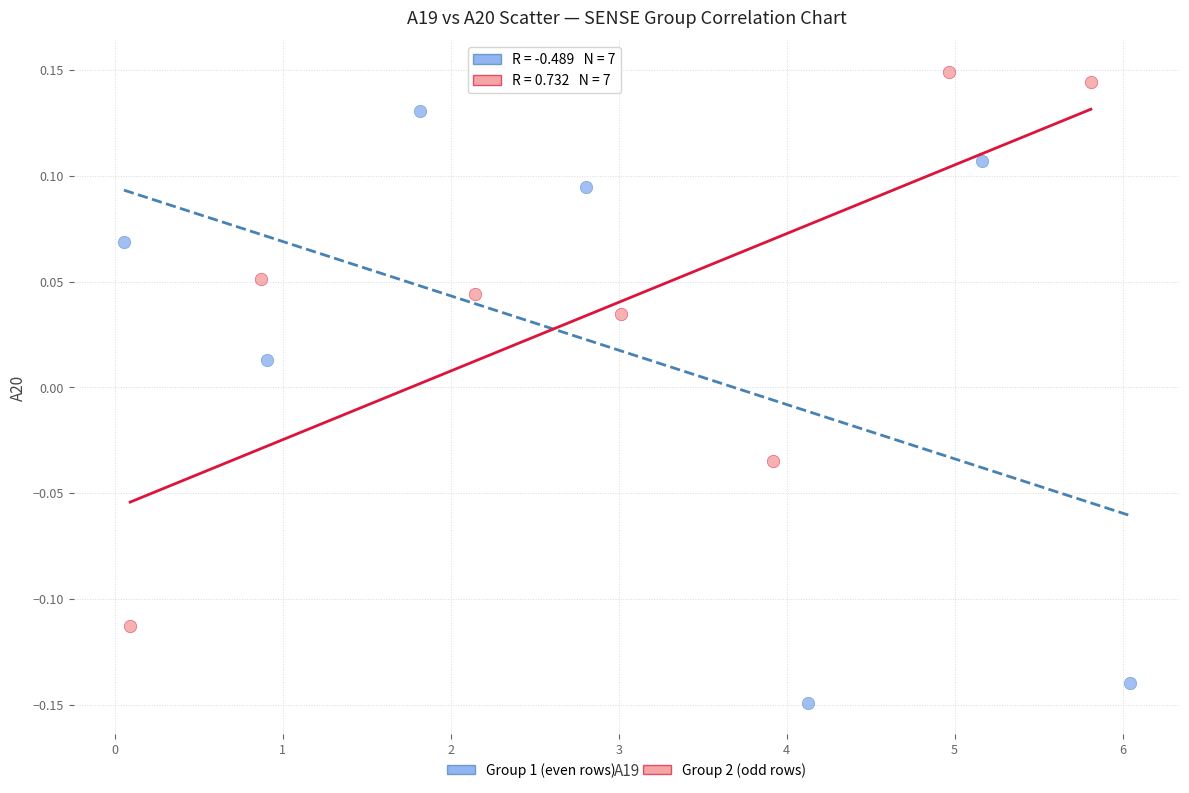

What are all the series names shown in the legend?

Group 1 (even rows), Group 2 (odd rows)